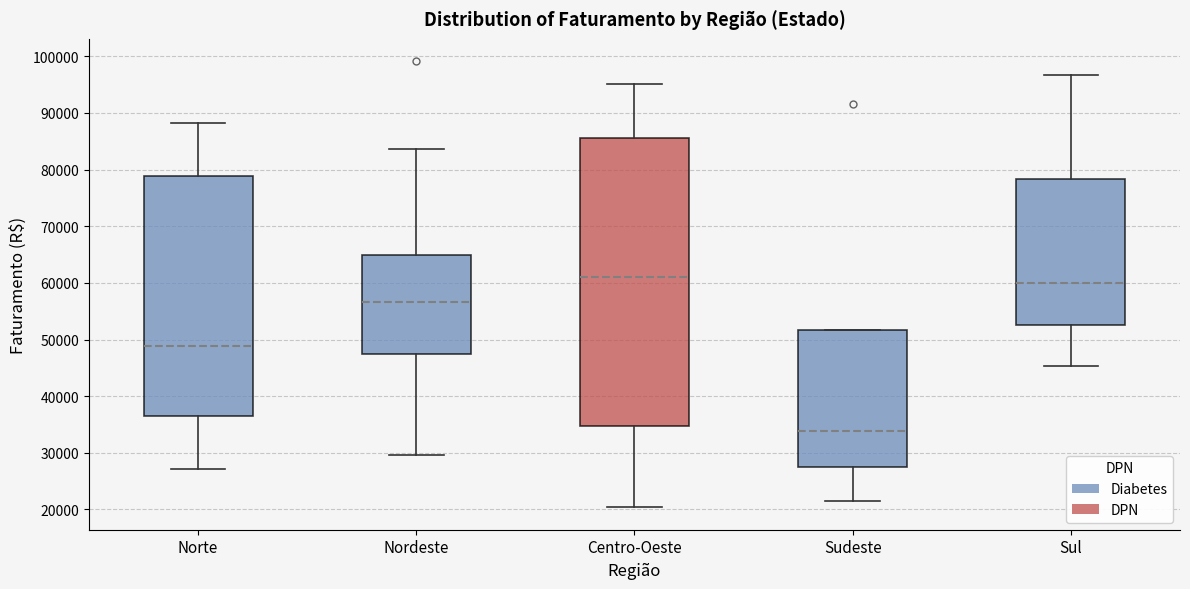

Which box has the highest median line?

Centro-Oeste